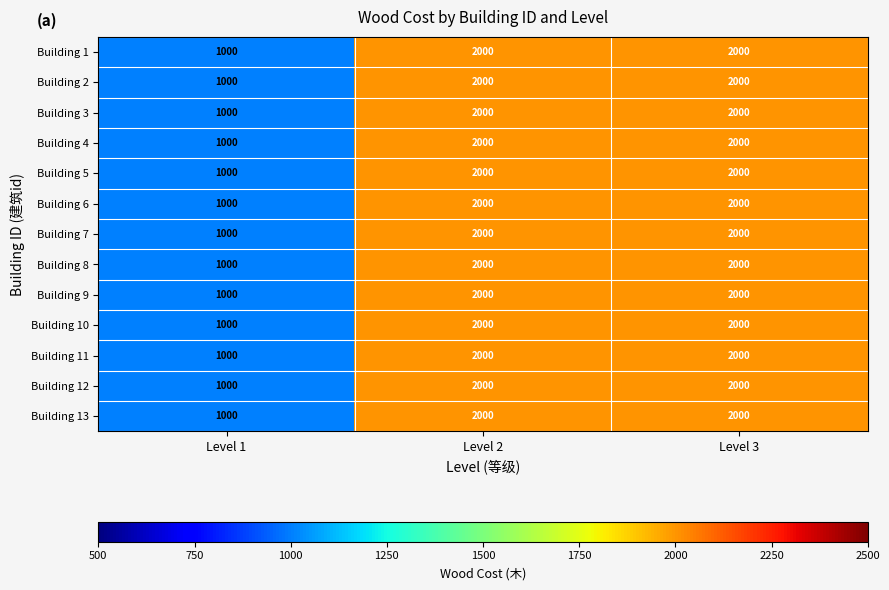

At which label is Building 1 closest to 1500?

Level 1